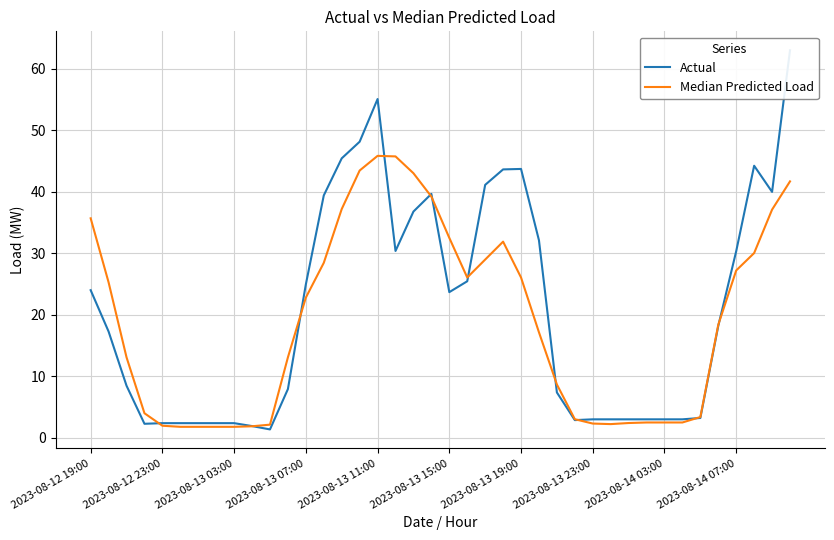

What are all the series names shown in the legend?

Actual, Median Predicted Load